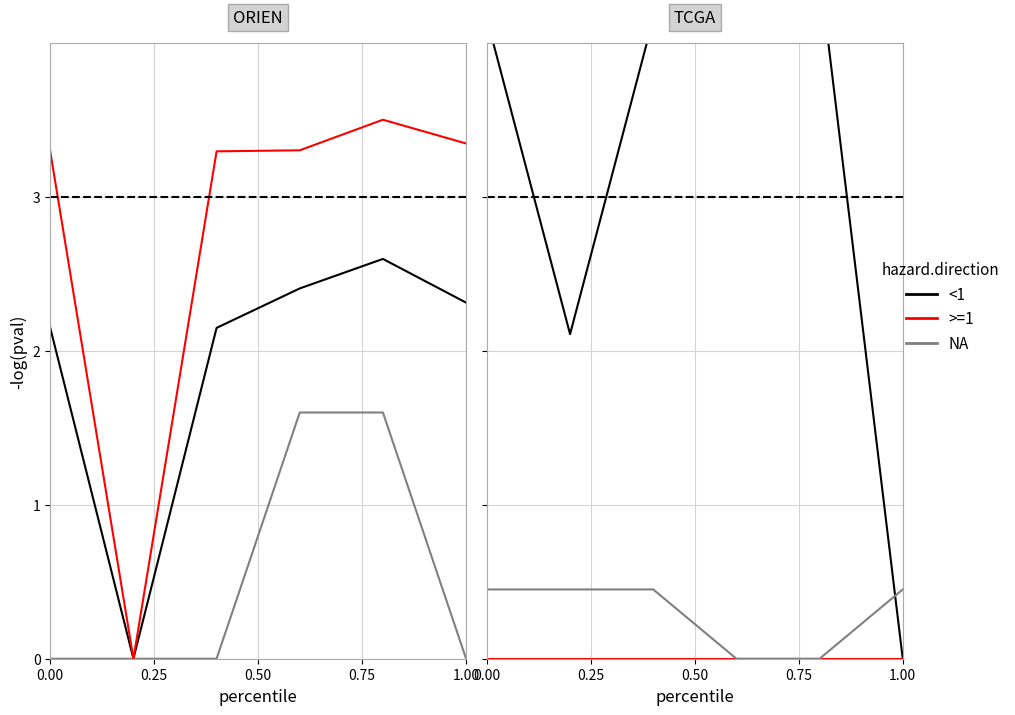

How many data points does each series have?

6